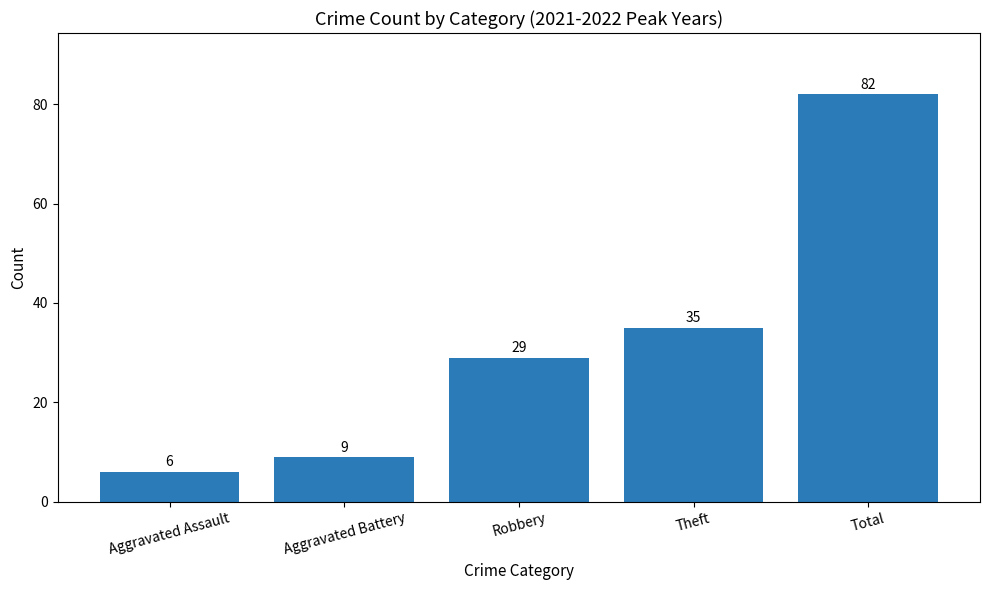

What is the sum of the values at Aggravated Battery and Robbery?

38